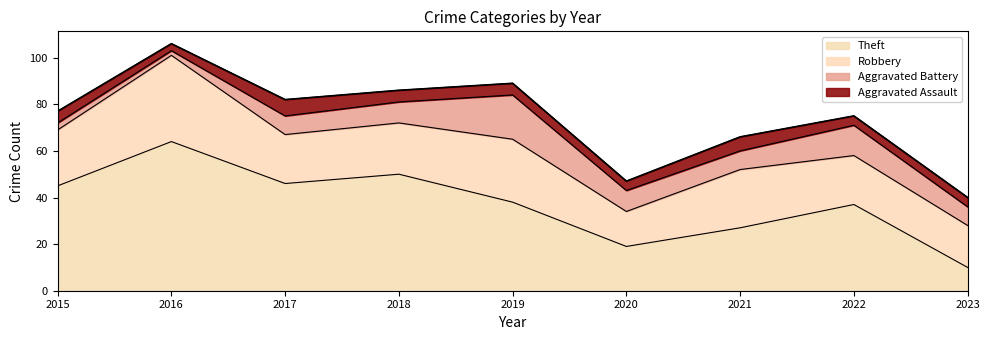

At how many categories does at least one series exceed 33?

6